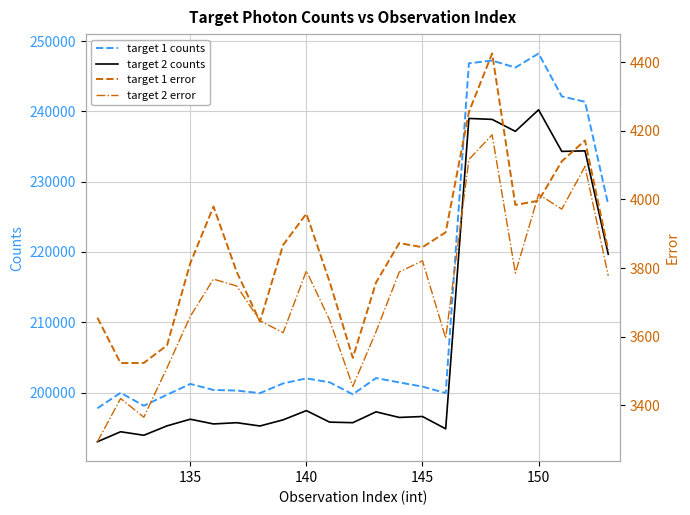

What is the lowest value of the target 2 counts series?

192993.8